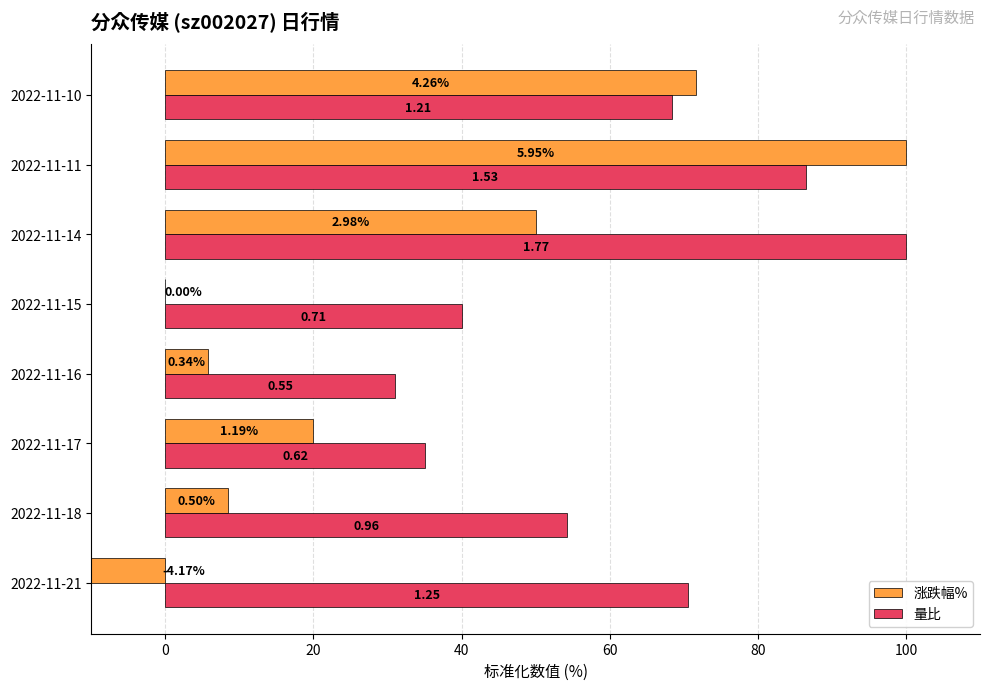

What is the total value across all series at 2022-11-11?

186.4